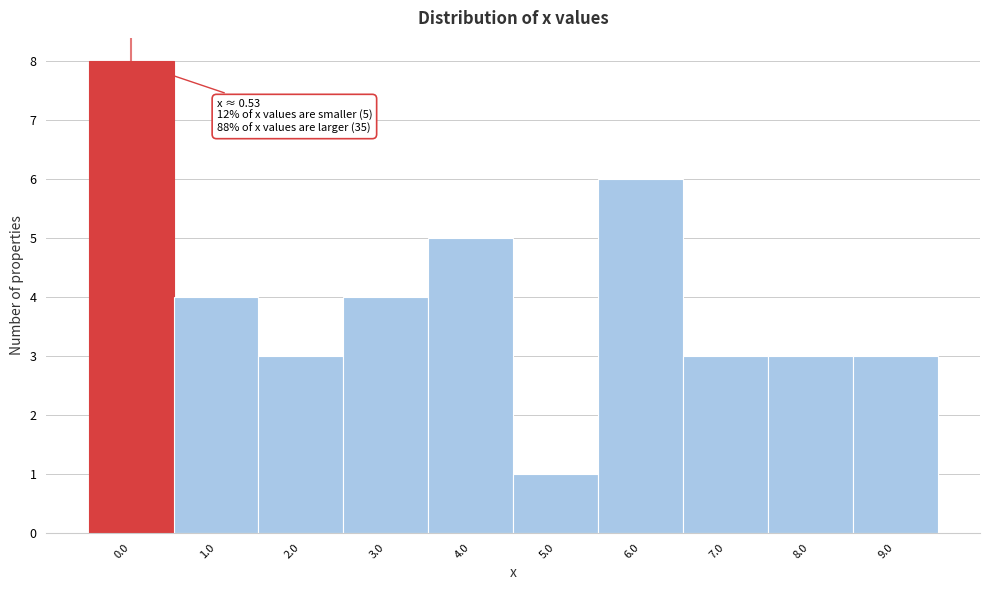

Reading left to right, what are all the values shown in this chart?

8	4	3	4	5	1	6	3	3	3